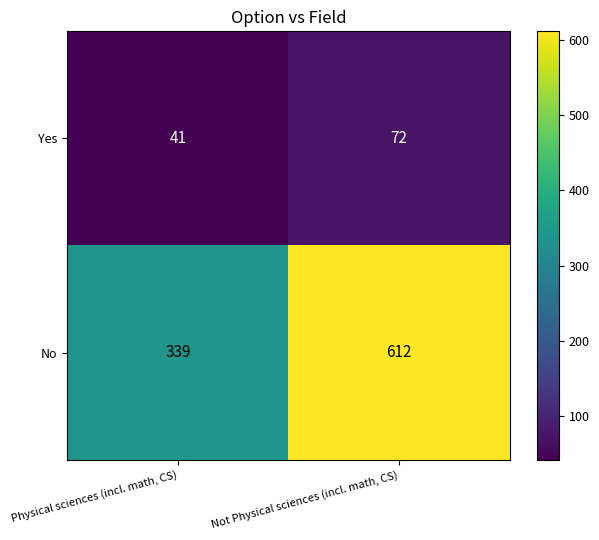

True or false: Yes has a value of 17 at Physical sciences (incl. math, CS).

False